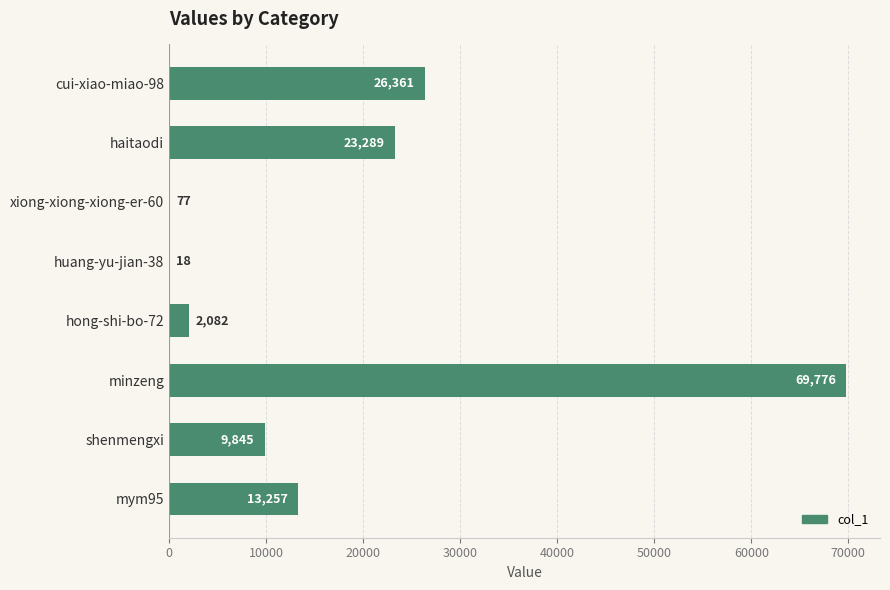

What is the maximum value shown in the chart?

69776